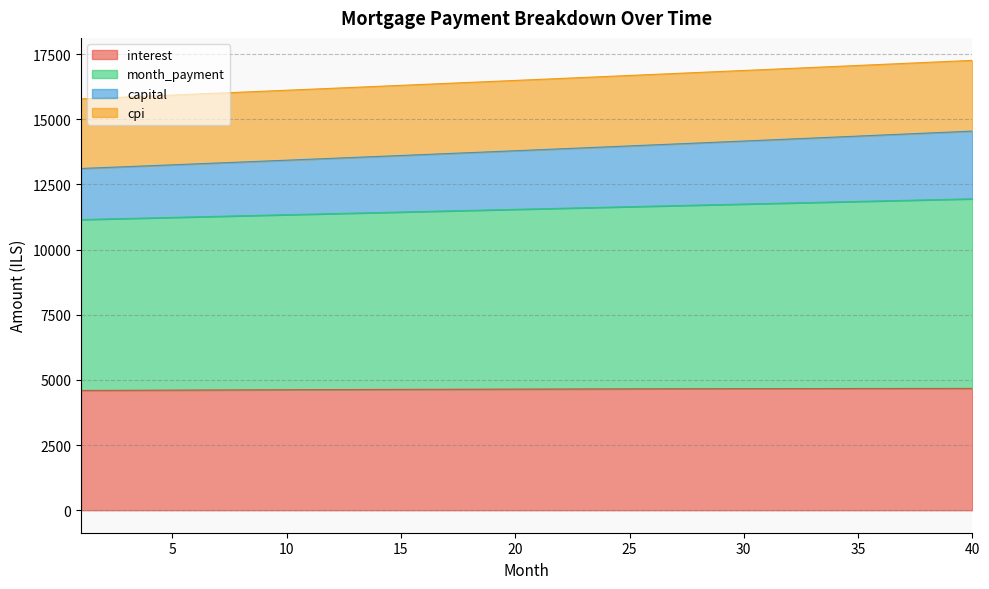

What is the difference between the highest and lowest values at 5?

11319.8